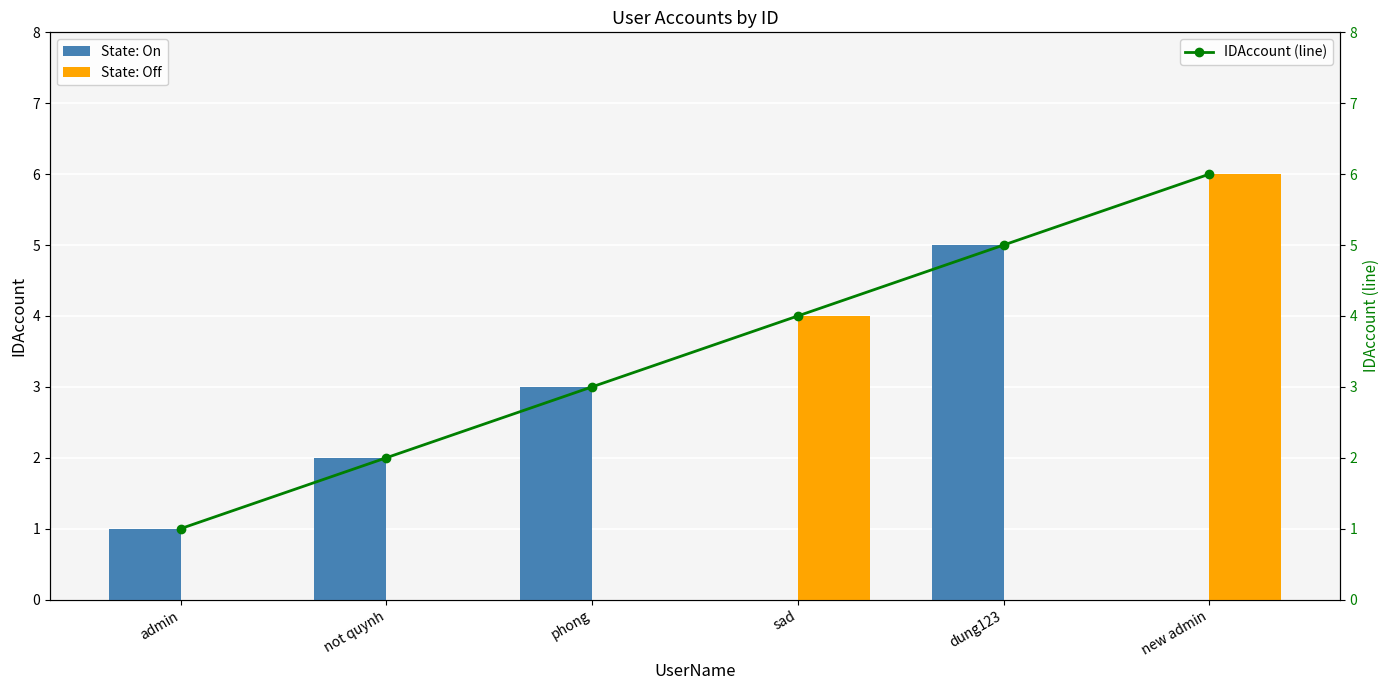

What is the sum of the State: Off values at dung123 and new admin?

6